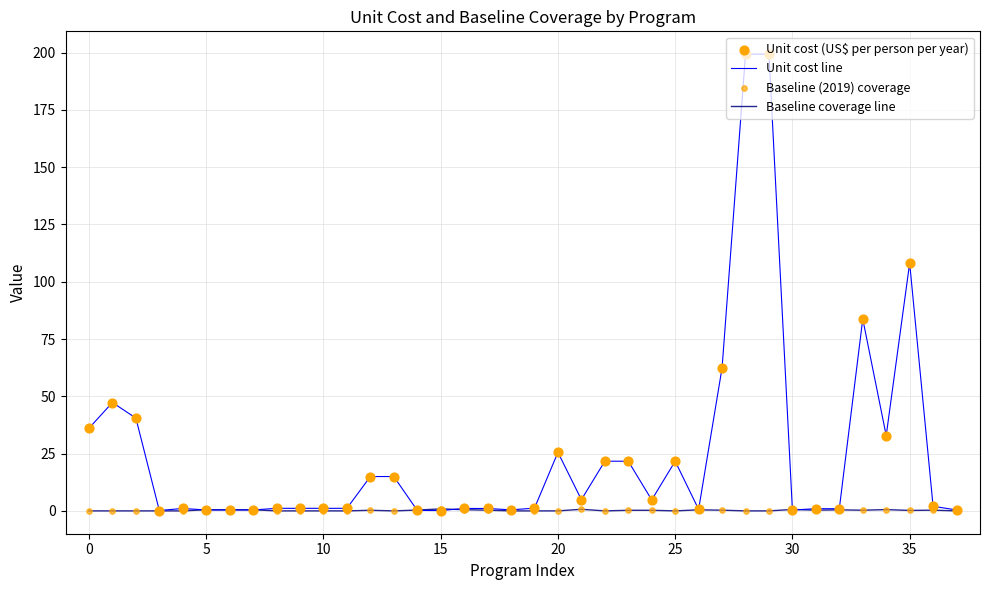

Which series has the largest total across all categories?

Unit cost line